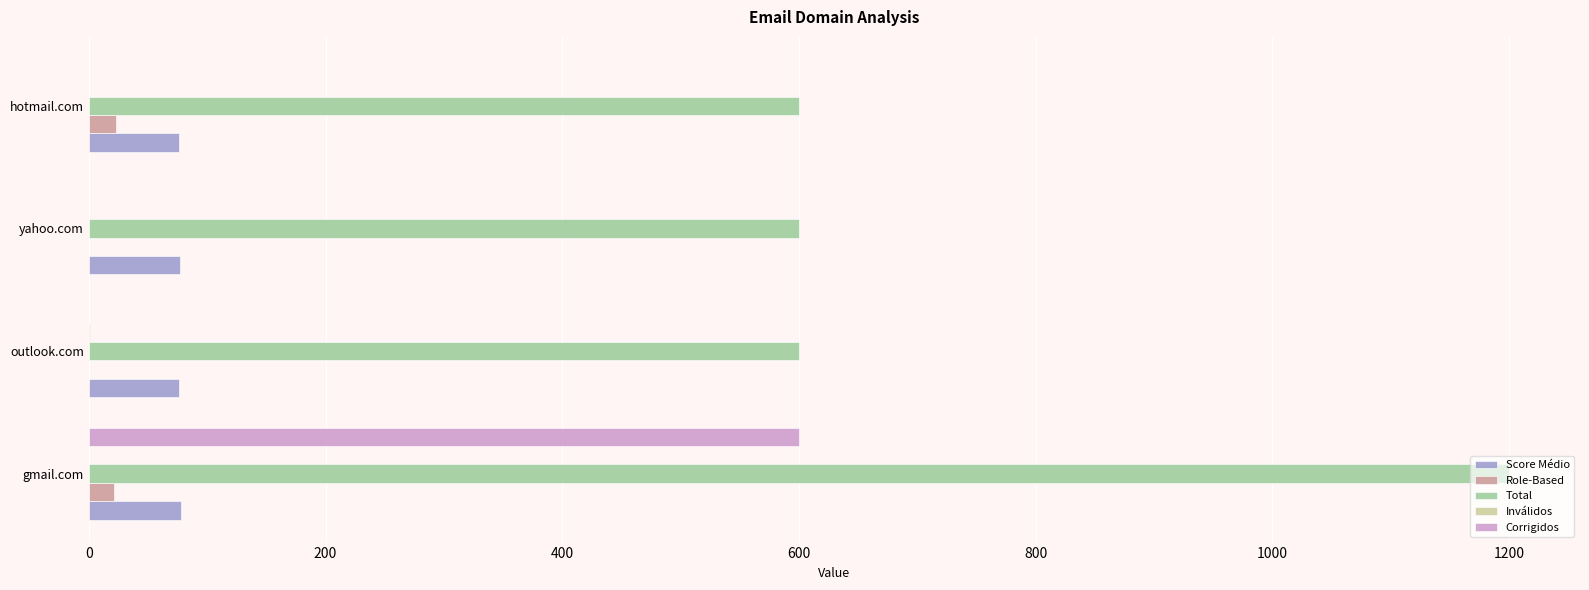

How many series are shown in this chart?

5